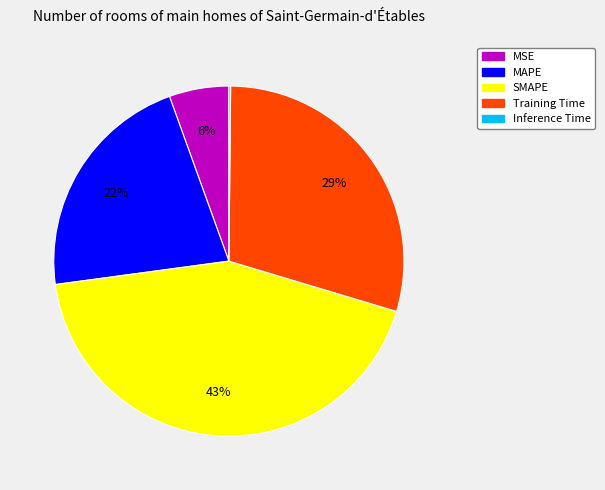

The SMAPE slice represents 30% of the pie. True or false?

False